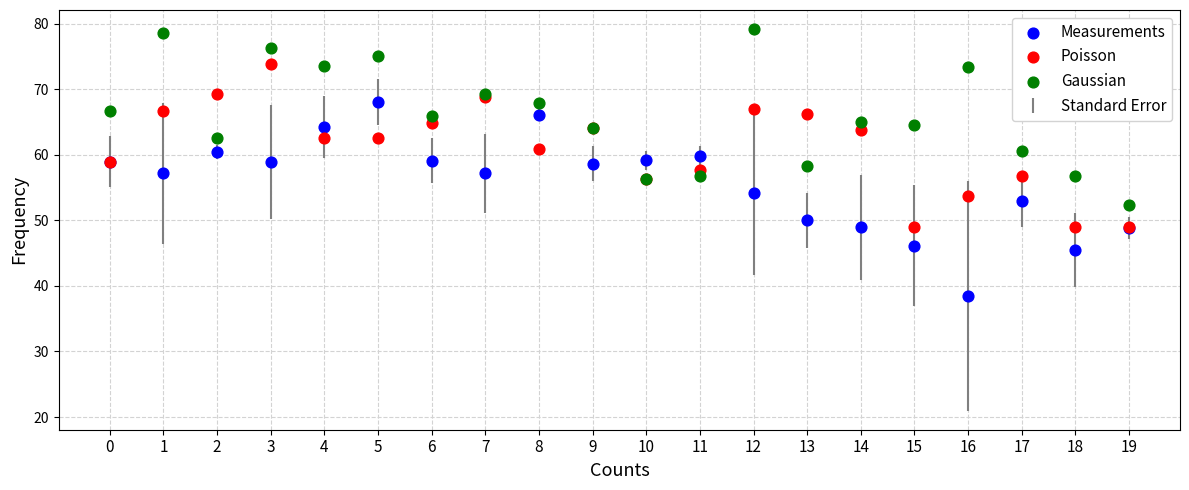

Which series contains the lowest Y value?

Measurements